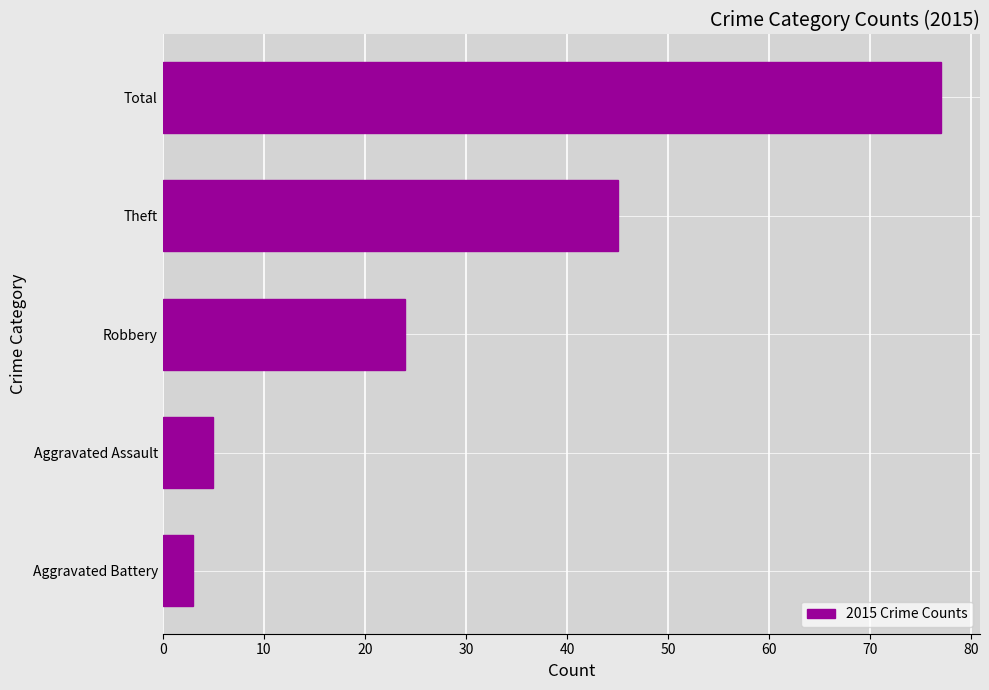

What is the maximum value shown in the chart?

77